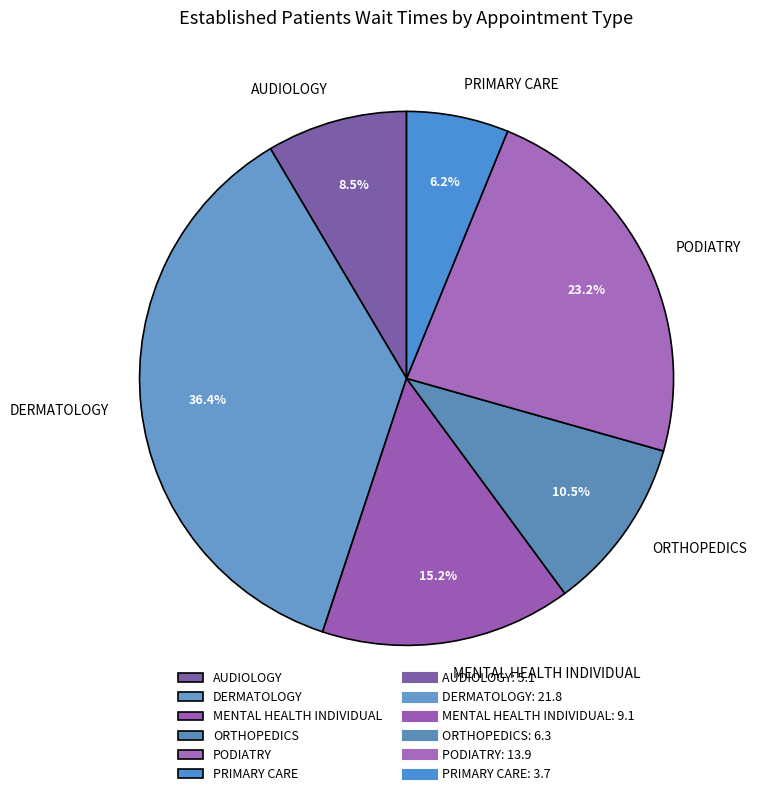

To the nearest percent, what portion does DERMATOLOGY represent?

36%